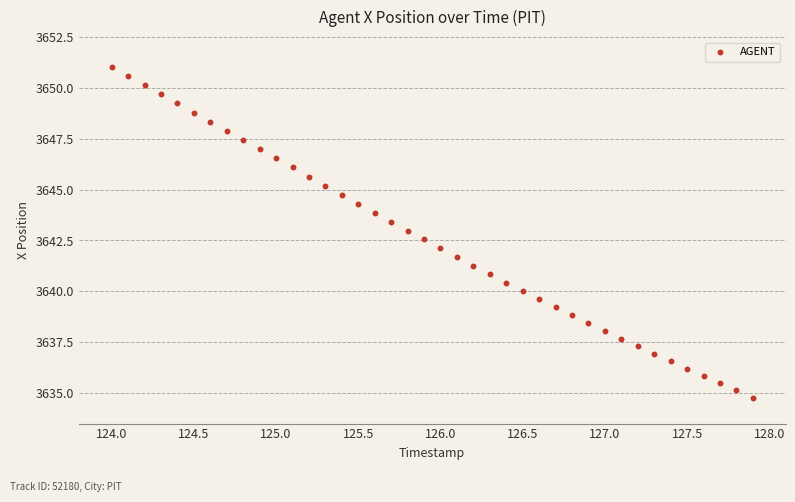

What is the range of X values (max minus min)?

3.9